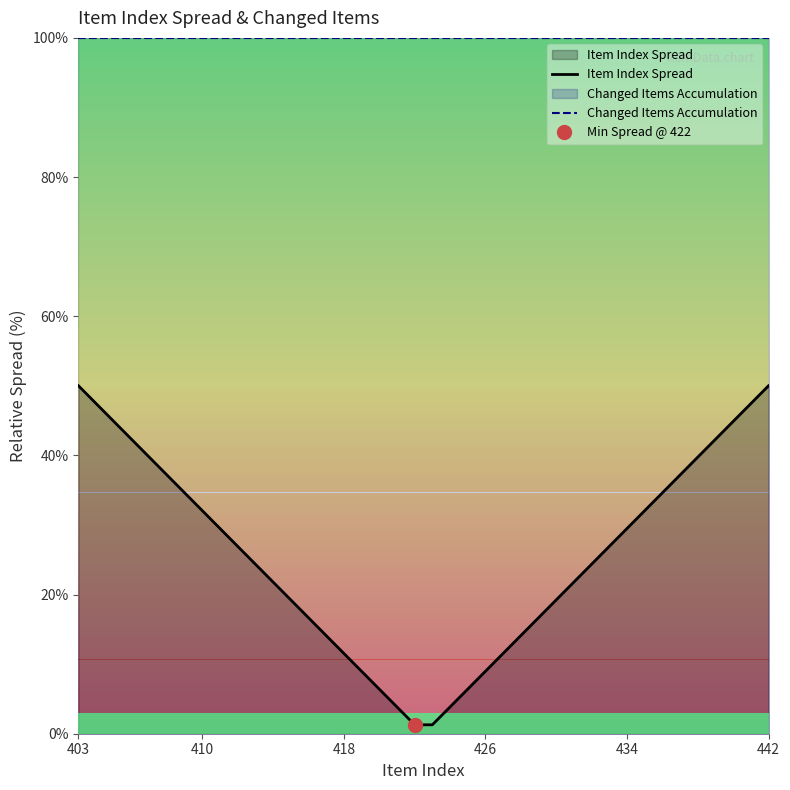

Rank the series by their average value, from lowest to highest.

Item Index Spread, Changed Items Accumulation